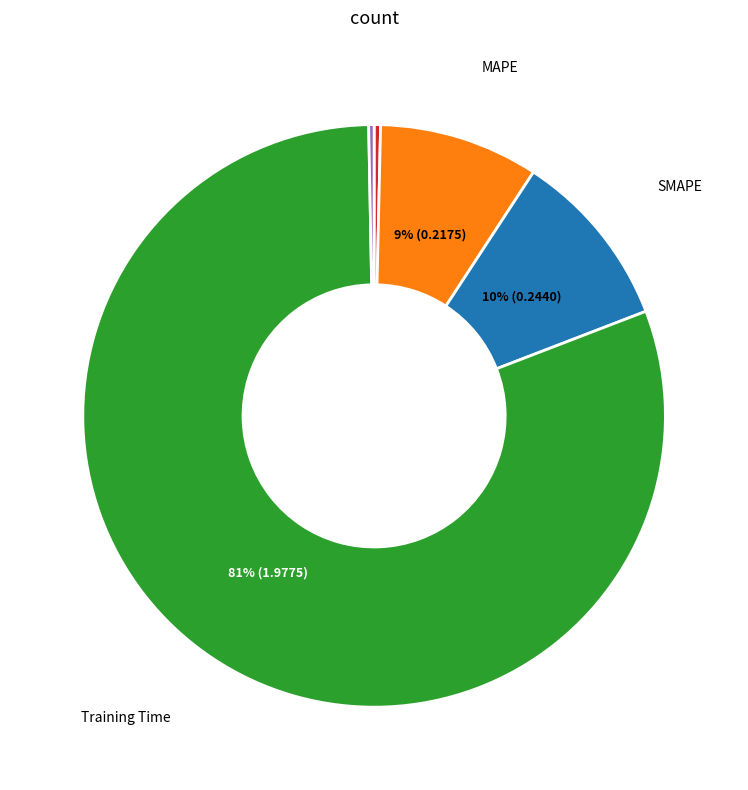

Is there any slice that represents more than half of the pie?

Yes